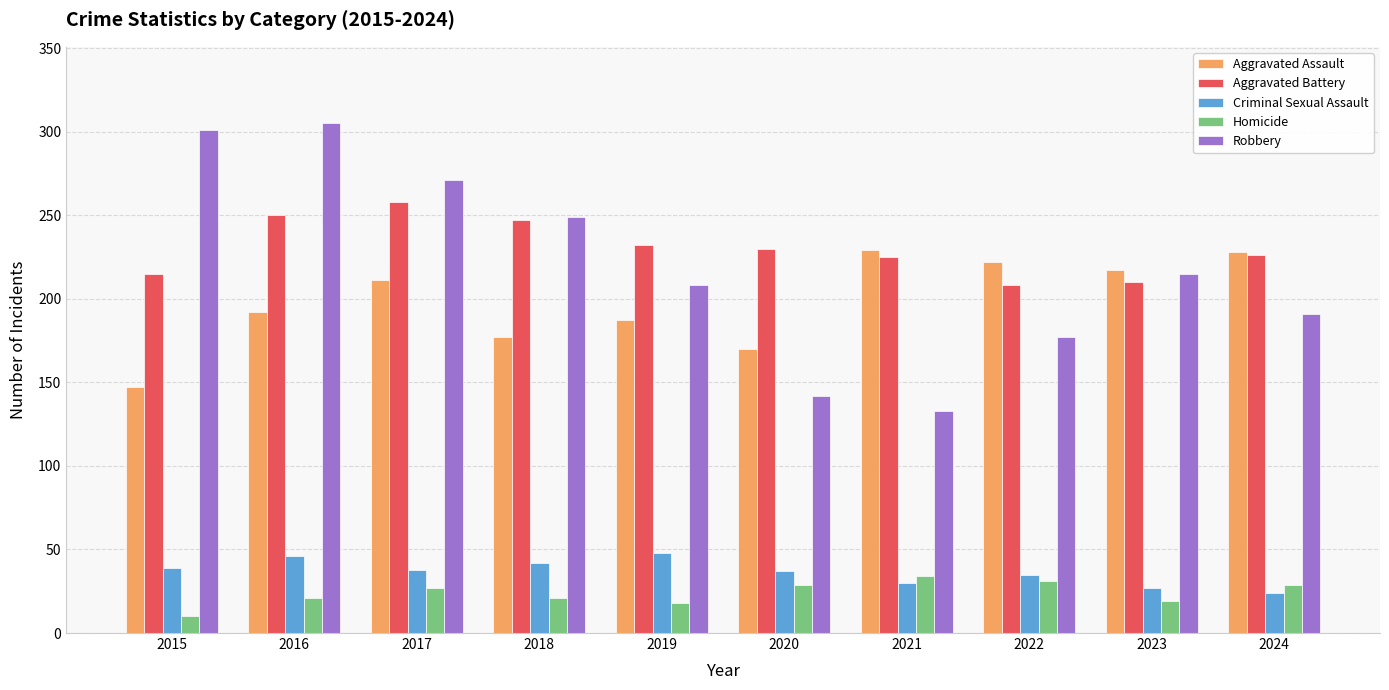

Where does the Criminal Sexual Assault series first go above 38?

2015